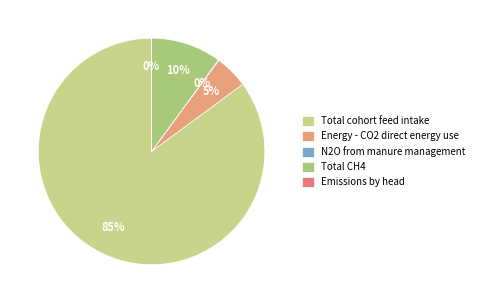

To the nearest percent, what is the difference between the Energy - CO2 direct energy use and N2O from manure management slice percentages?

5%